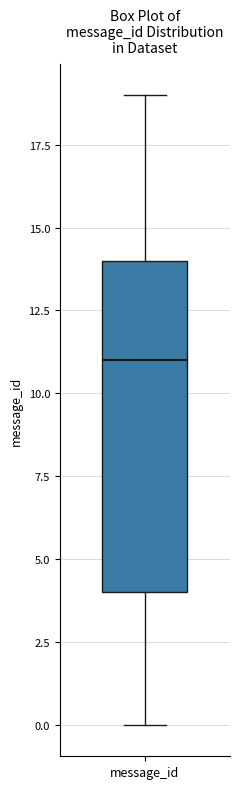

Where does the upper whisker of the box for message_id end on the y-axis? The values are not printed on the chart, so give them approximately, as read against the axis.

19